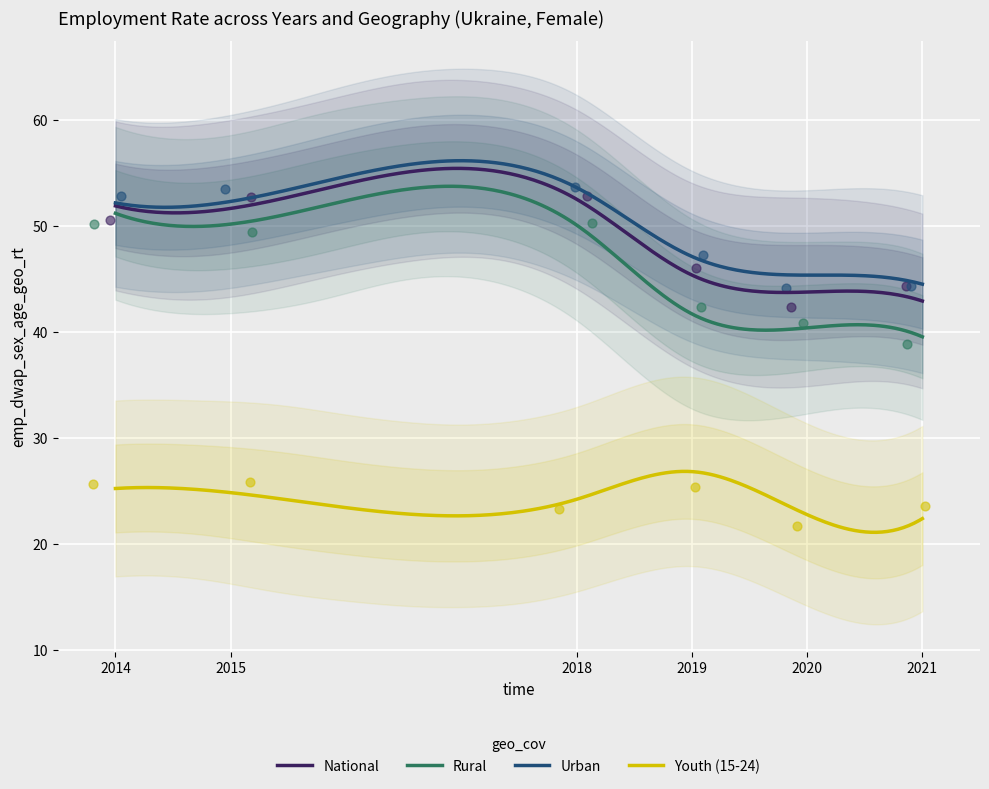

What is the lowest value of the Urban series?

44.5